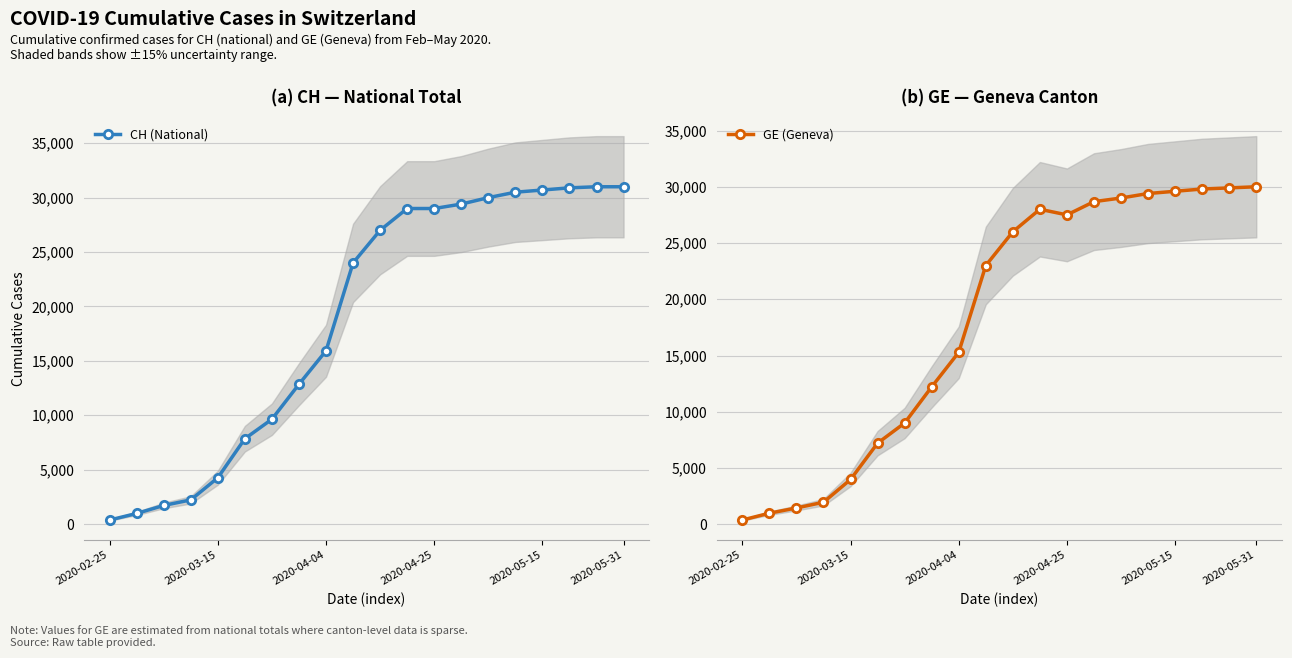

Is this an area chart (filled region under the line)?

No